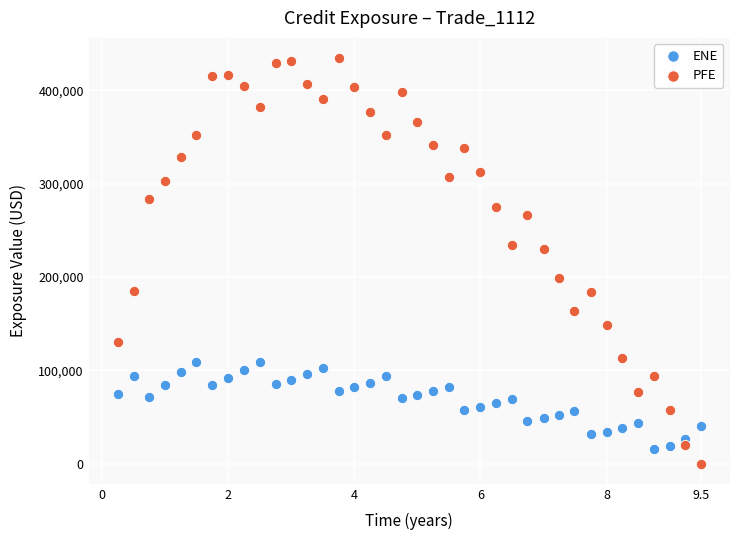

Which series contains the lowest Y value?

PFE